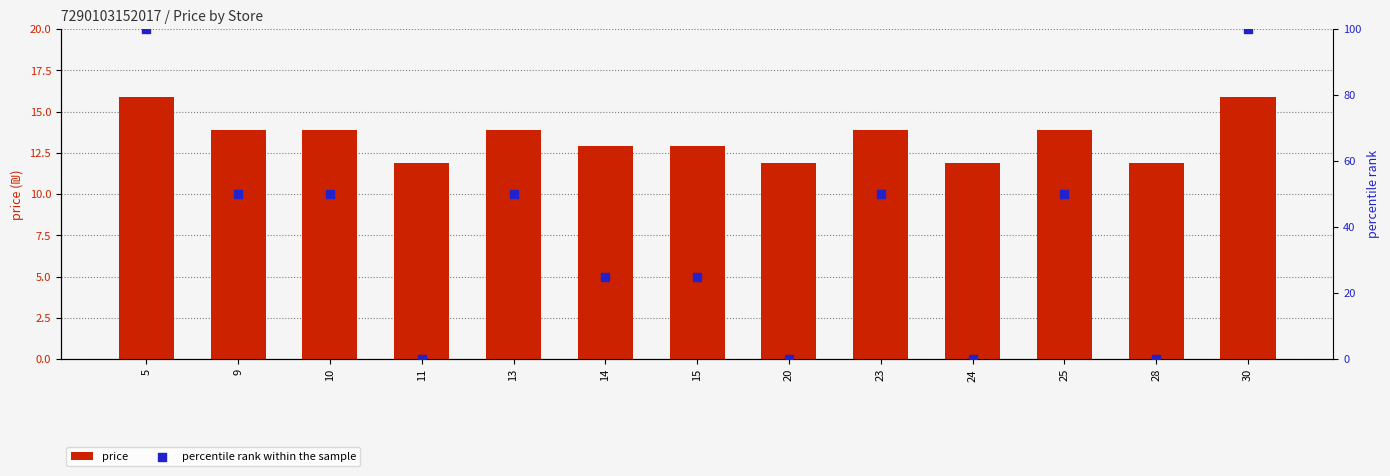

What are all the series names shown in the legend?

price, percentile rank within the sample